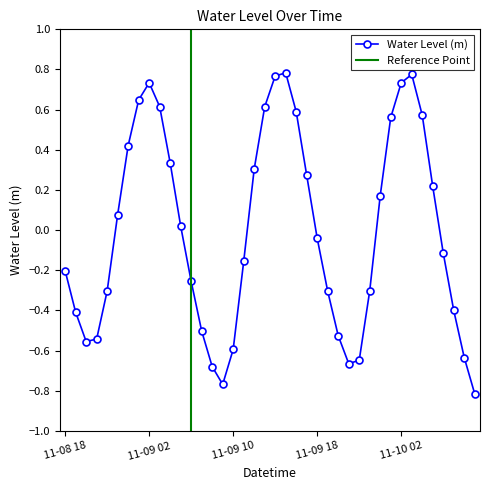

The value at 2023-11-09 03:00 is 0.6. True or false?

True